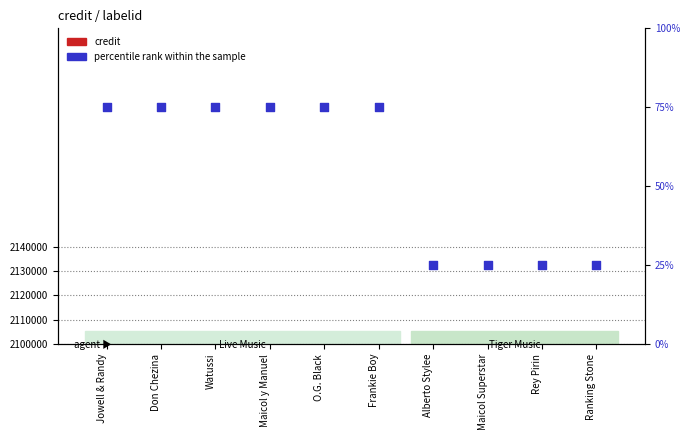

What is the total value across all series at Maicol Superstar?

2100145.8